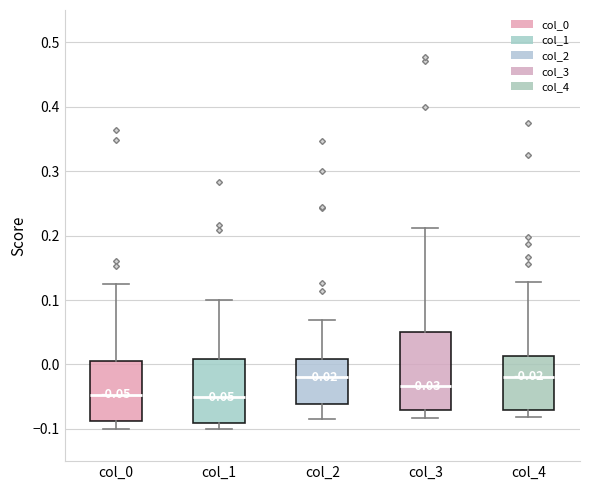

Which box is the tallest, from its lower edge to its upper edge?

col_3